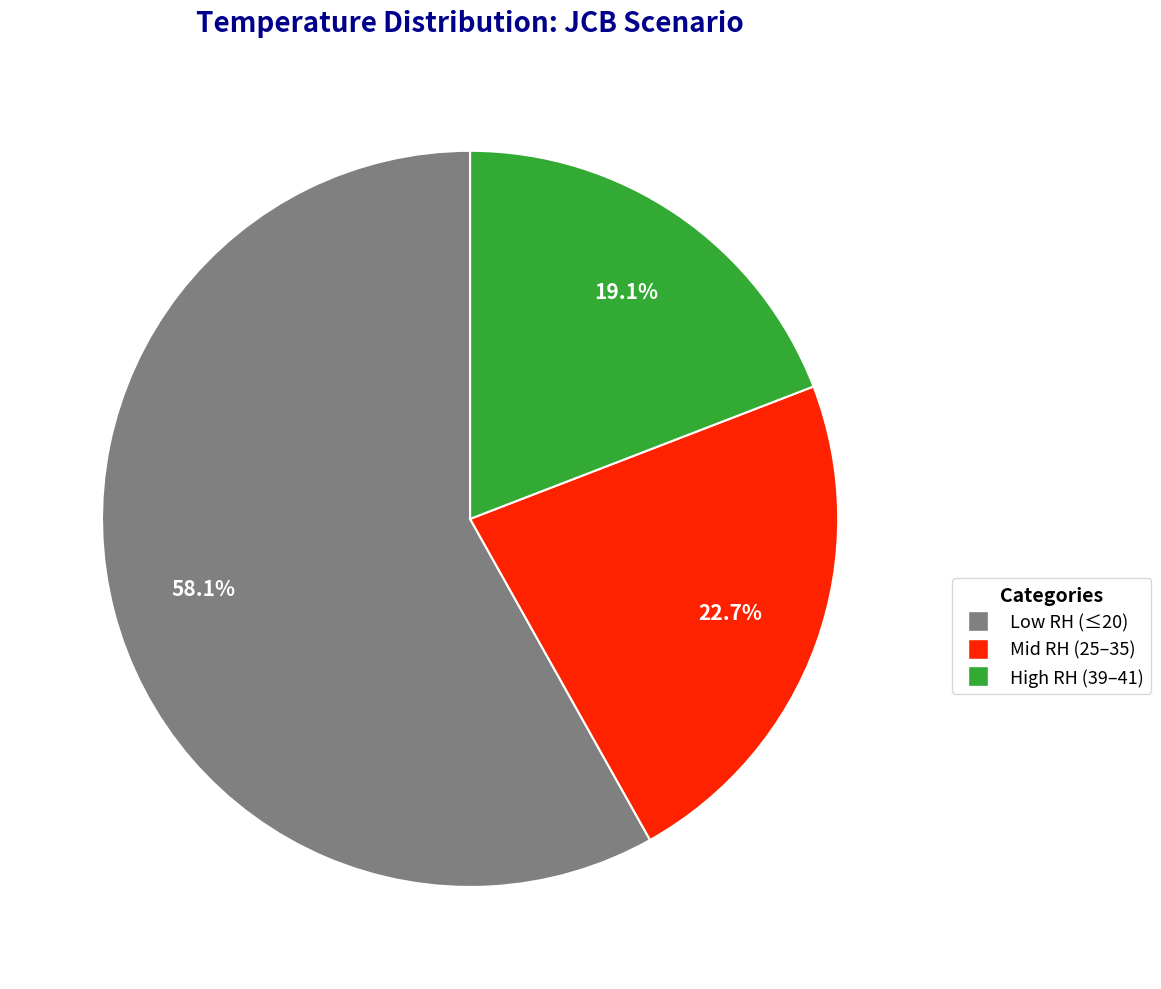

Does any single category account for the majority?

Yes